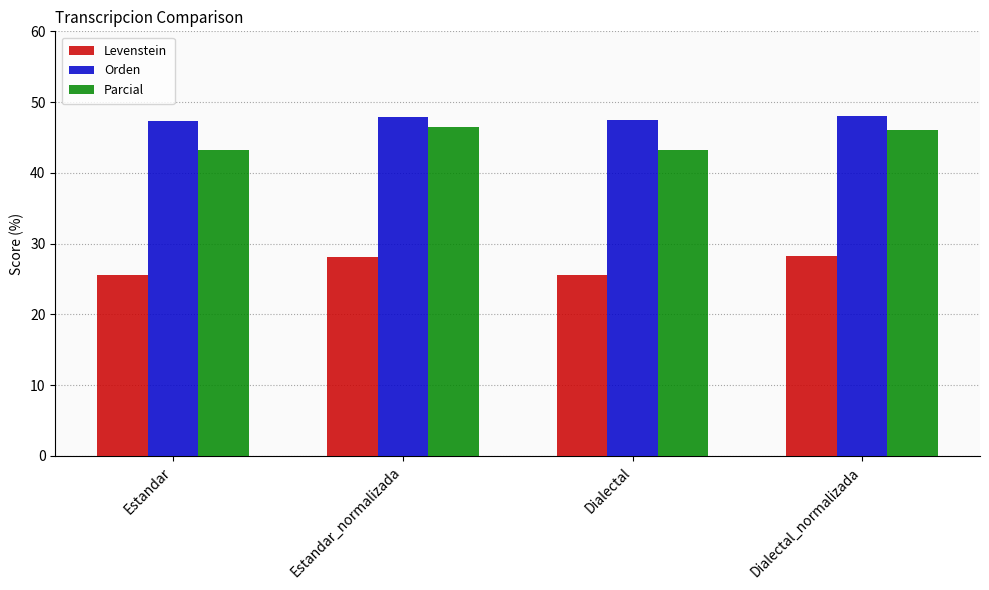

At how many categories does at least one series exceed 30?

4